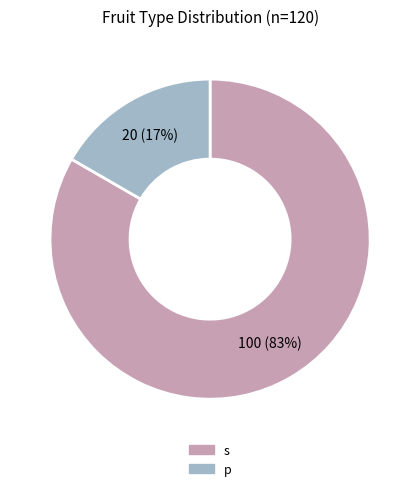

Which has a higher value, s or p?

s